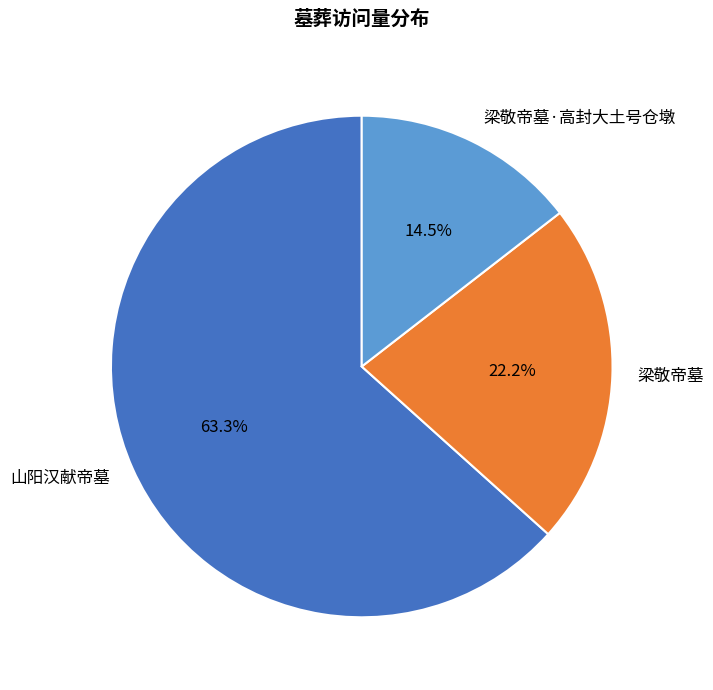

Rank the categories by value from lowest to highest.

梁敬帝墓·高封大土号仓墩, 梁敬帝墓, 山阳汉献帝墓